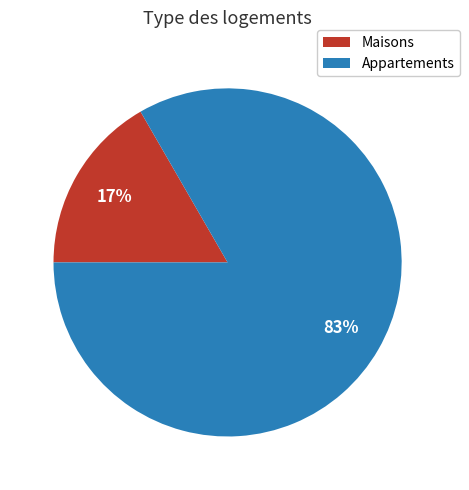

Does any single category account for the majority?

Yes